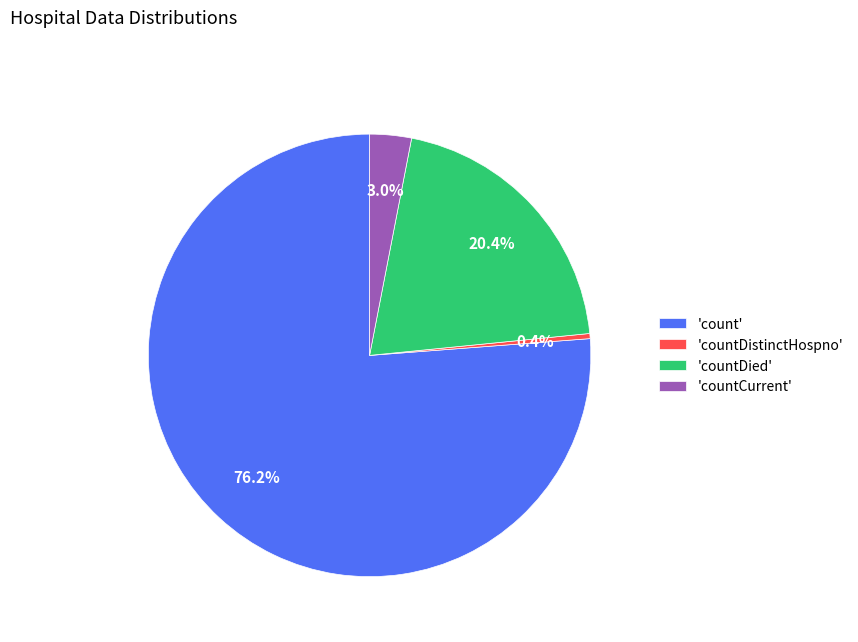

What is the ratio of the value at 'countDied' to the value at 'count'?

0.3